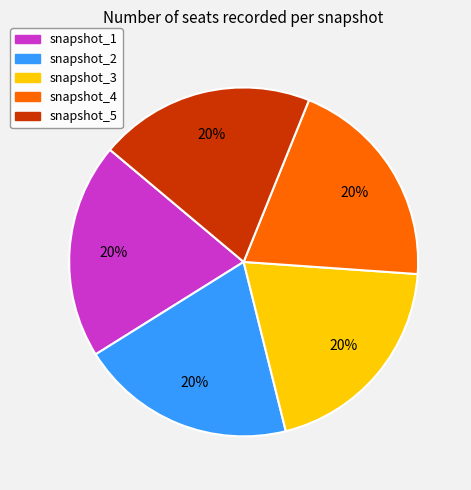

To the nearest percent, what portion does snapshot_2 represent?

20%